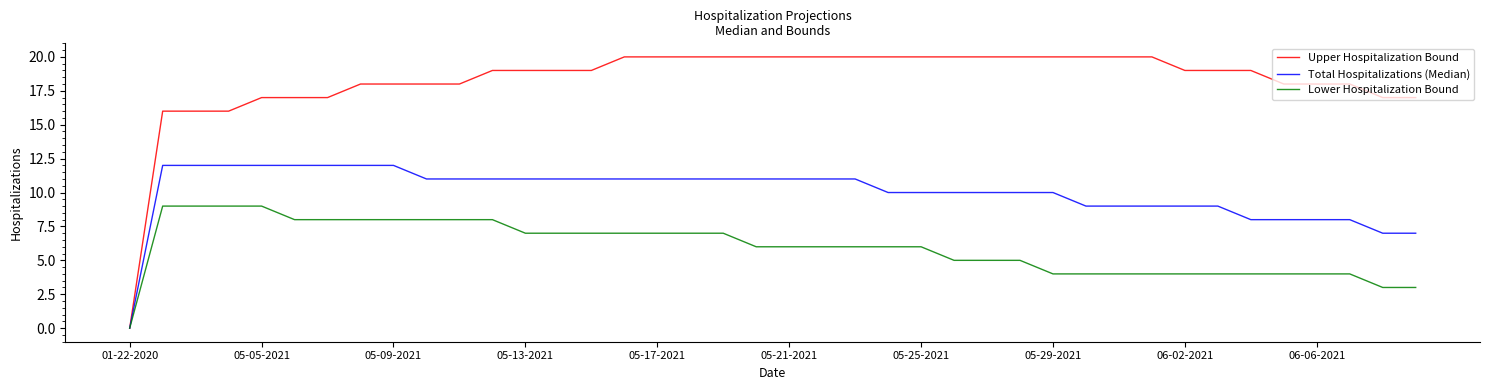

Which series has the largest range (max minus min)?

Upper Hospitalization Bound